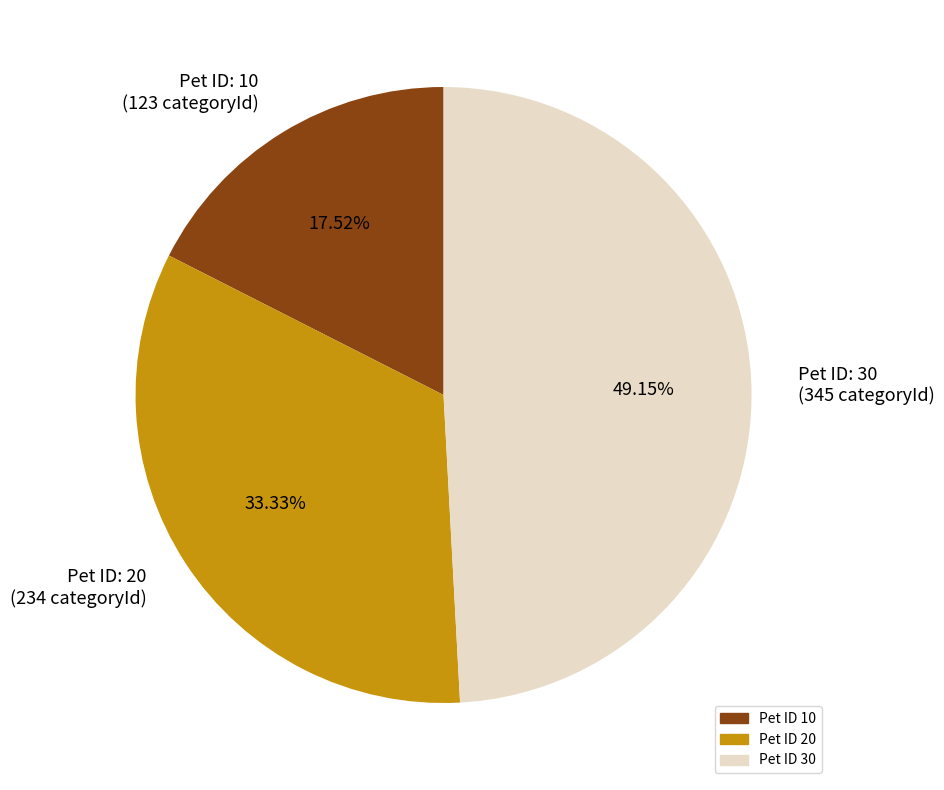

Approximately how many times larger is the value at Pet ID: 10 (123 categoryId) compared to Pet ID: 20 (234 categoryId)?

0.5